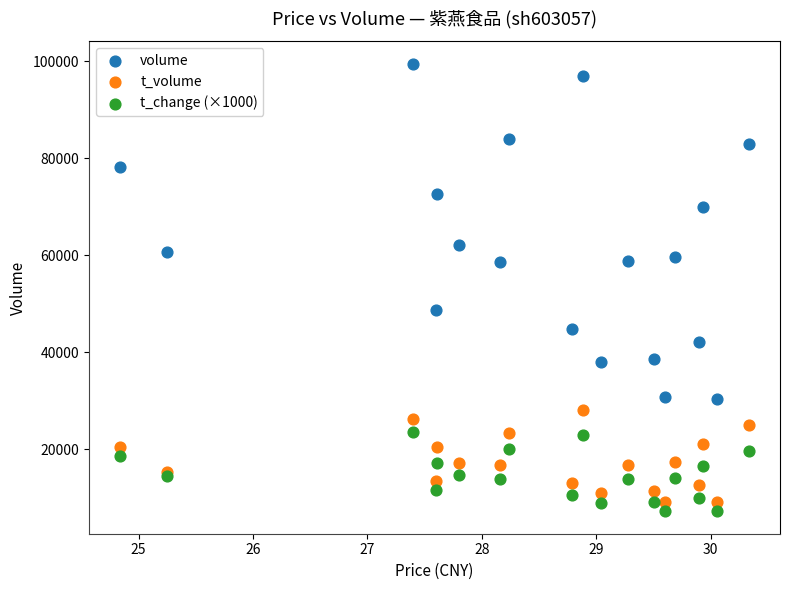

Which series has the widest spread of Y values?

volume